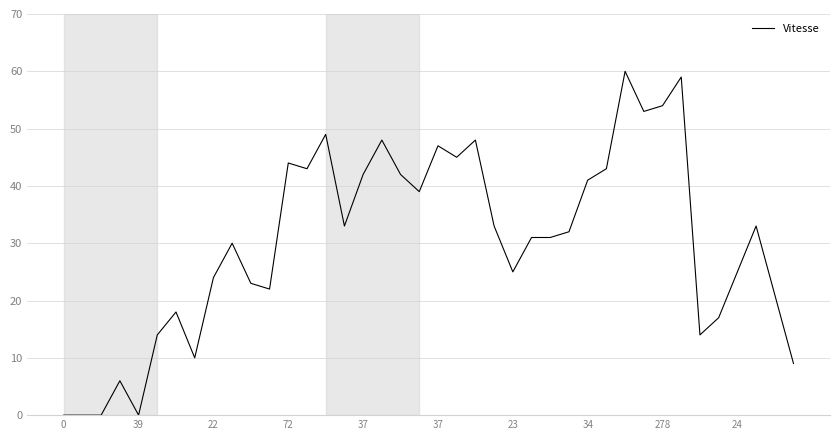

Reading left to right, what are all the values shown in this chart?

0	0	0	6	0	14	18	10	24	30	23	22	44	43	49	33	42	48	42	39	47	45	48	33	25	31	31	32	41	43	60	53	54	59	14	17	25	33	21	9